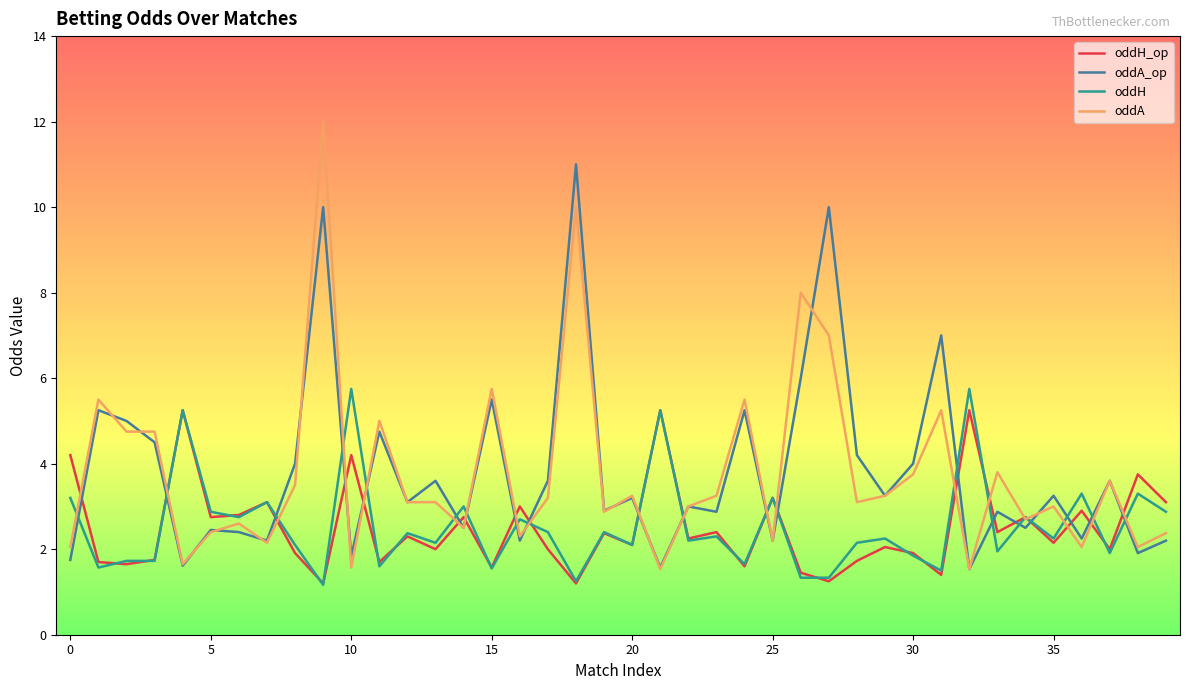

What is the sum of all oddH_op values?

100.3